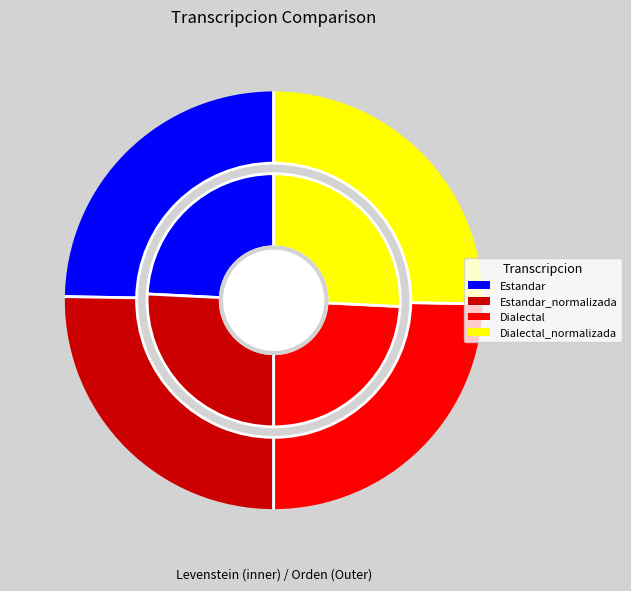

What percentage do Dialectal_normalizada and Dialectal together represent?

50.0%